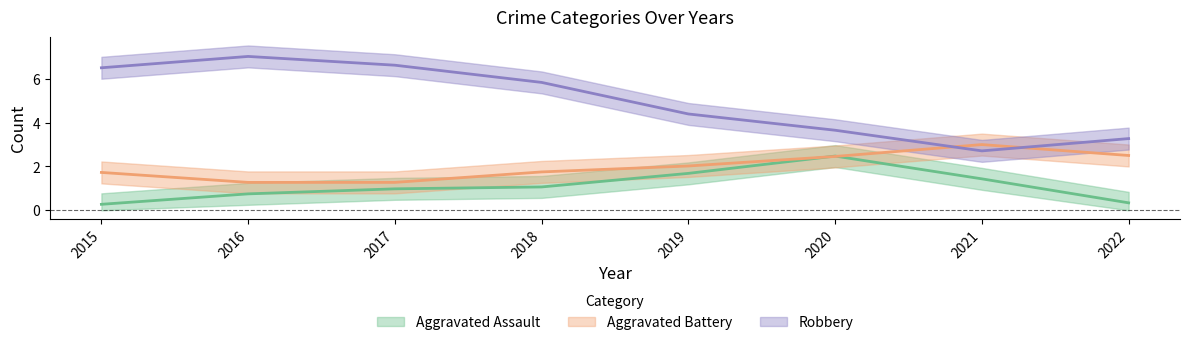

What are all the series names shown in the legend?

Aggravated Assault, Aggravated Battery, Robbery